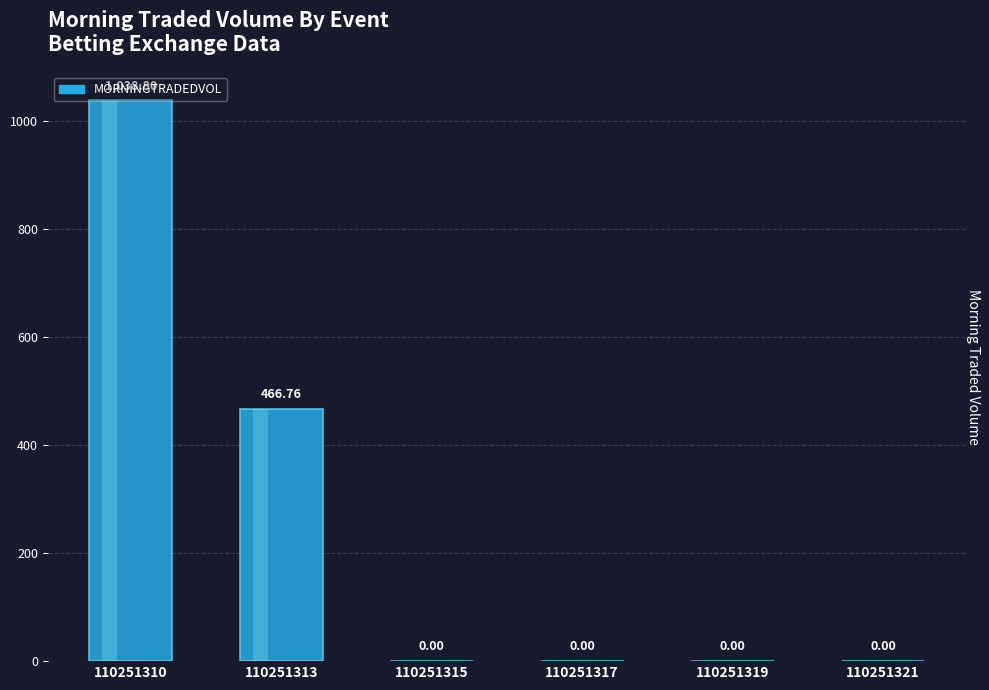

Where is the data nearest to the value 519?

110251313